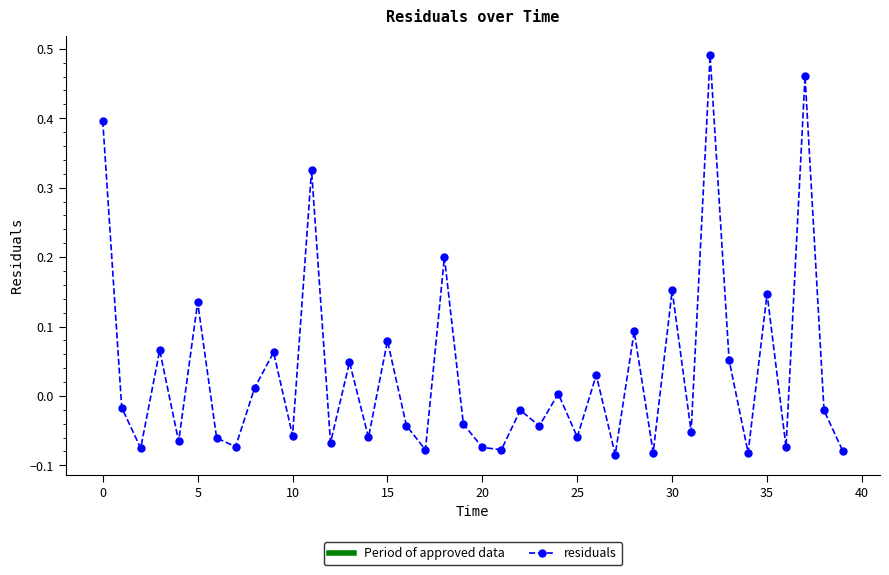

How many interior local peaks (higher than both neighbors) does the data have?

15